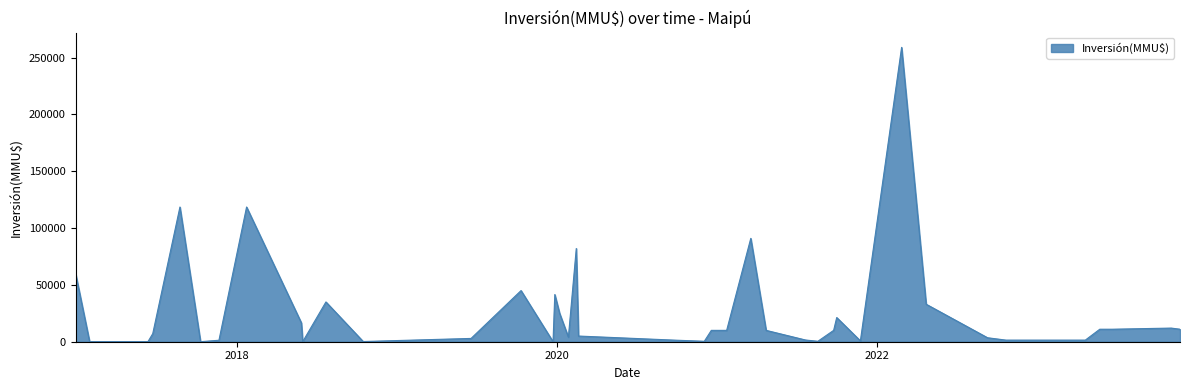

What is the difference between the maximum and minimum values?

259000